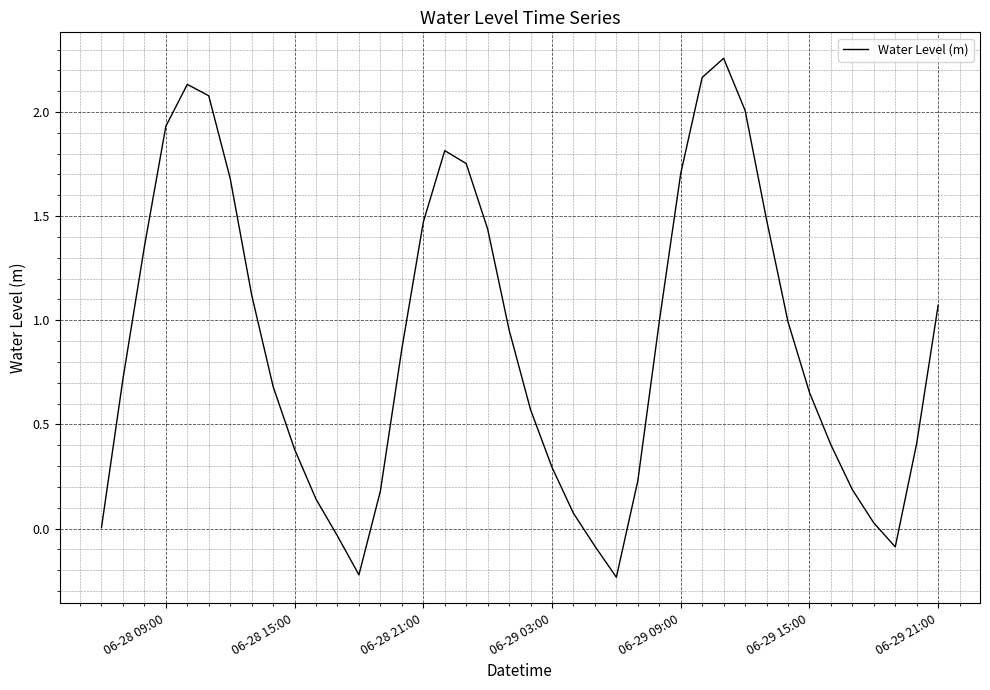

What is the sum of all values?

35.6